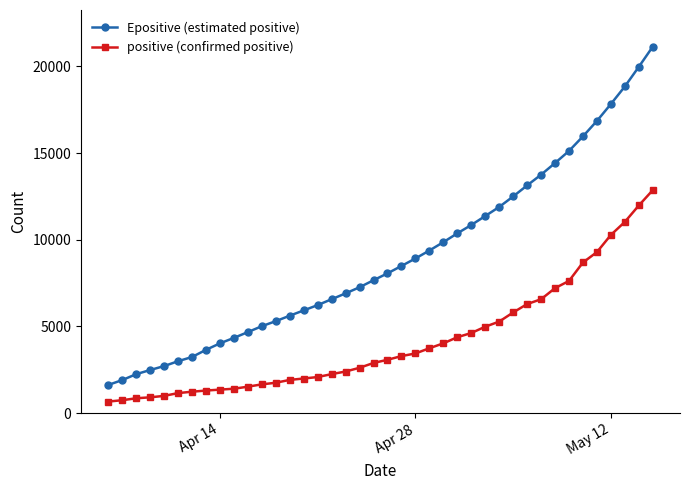

True or false: positive (confirmed positive) and Epositive (estimated positive) intersect in this chart.

False